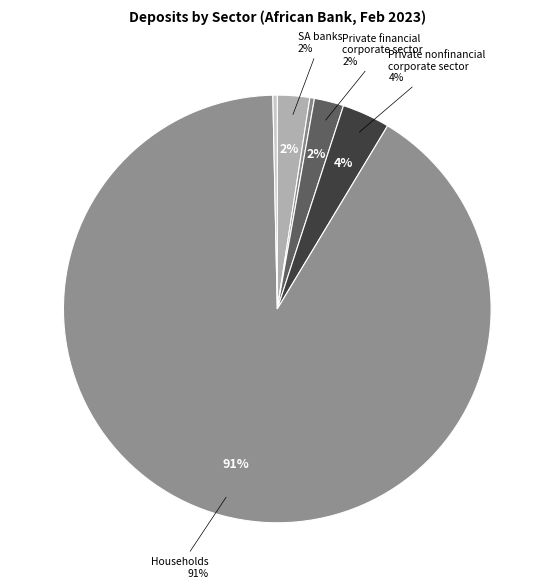

Which slice is the smallest?

Central government